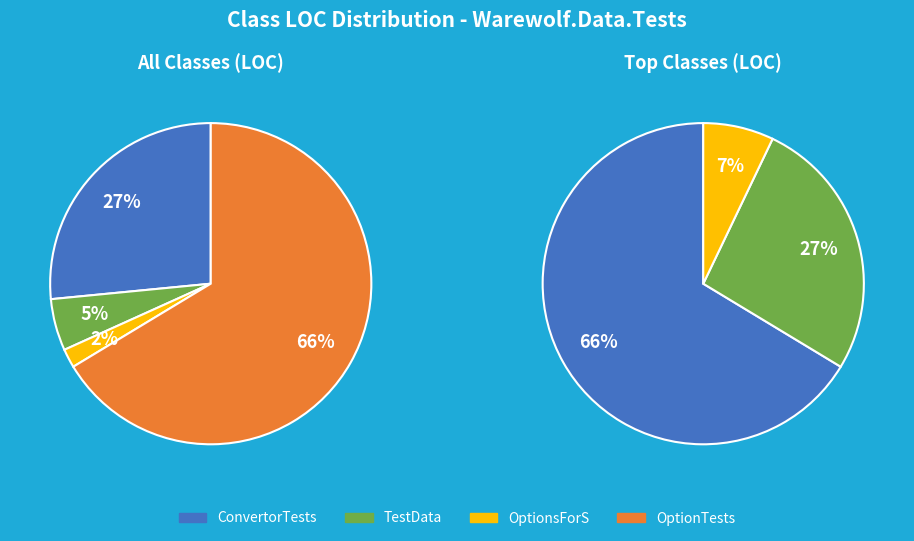

What percentage is the ConvertorTests slice, to the nearest percent?

27%